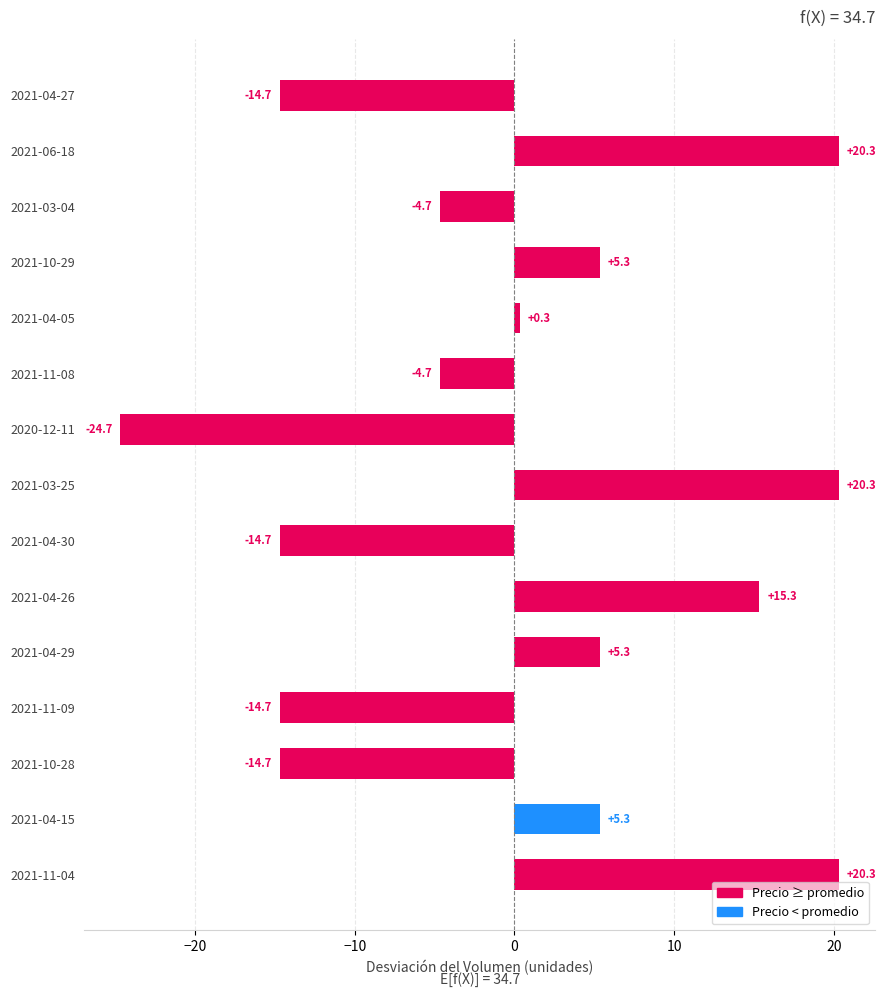

What is the difference between the second highest and second lowest values?

35.0